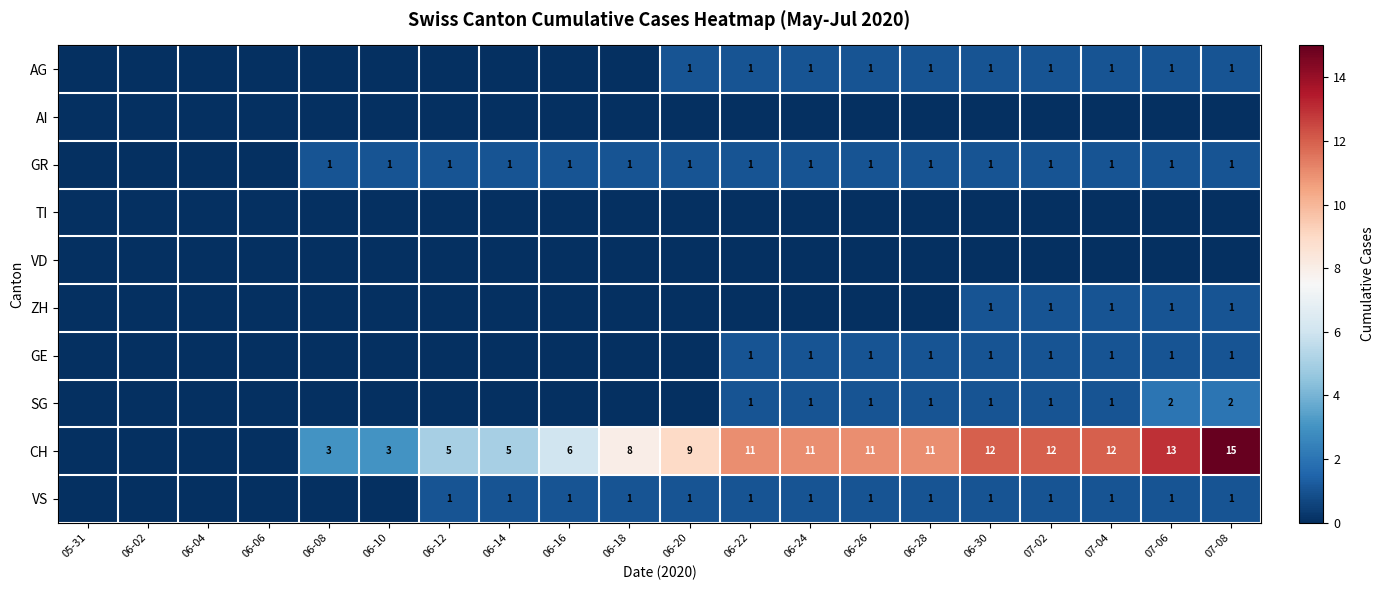

The VS series shows 2 at 06-28. True or false?

False